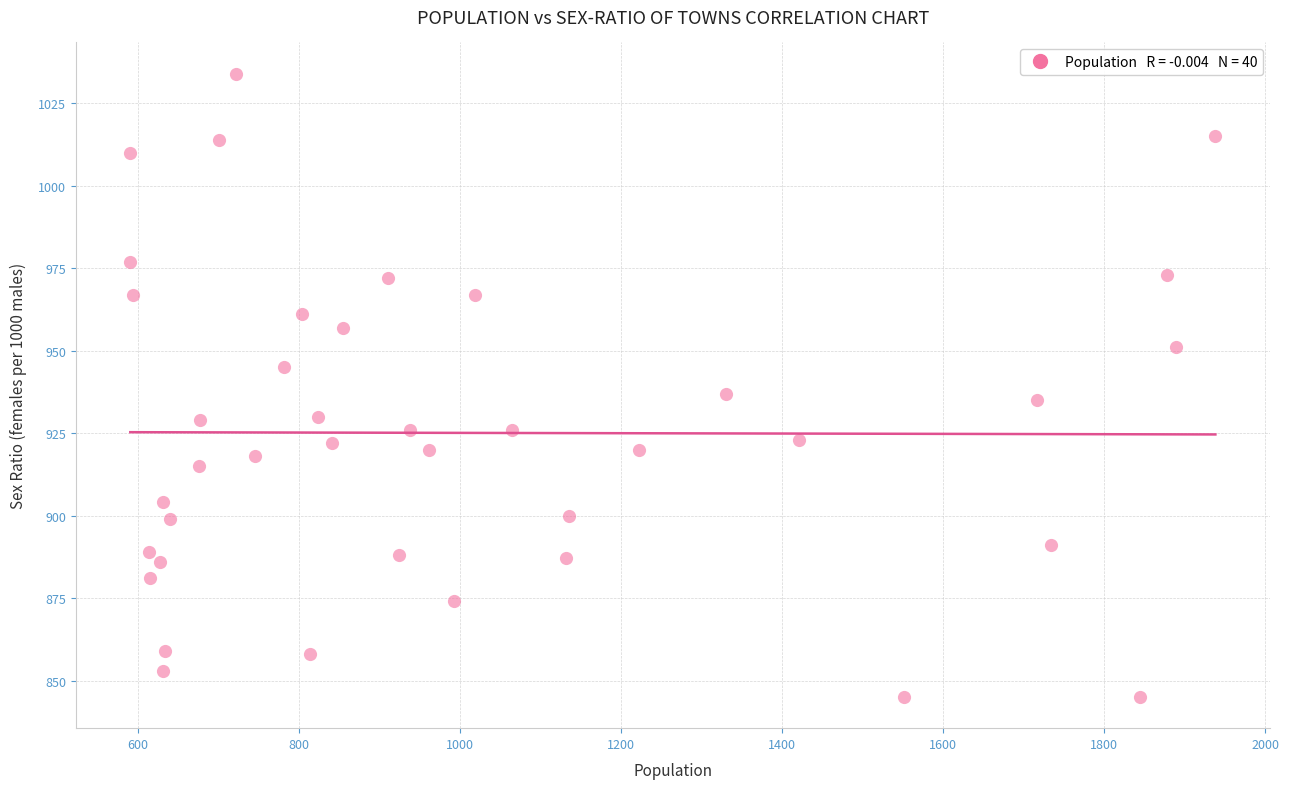

What is the range of Y values (max minus min)?

189